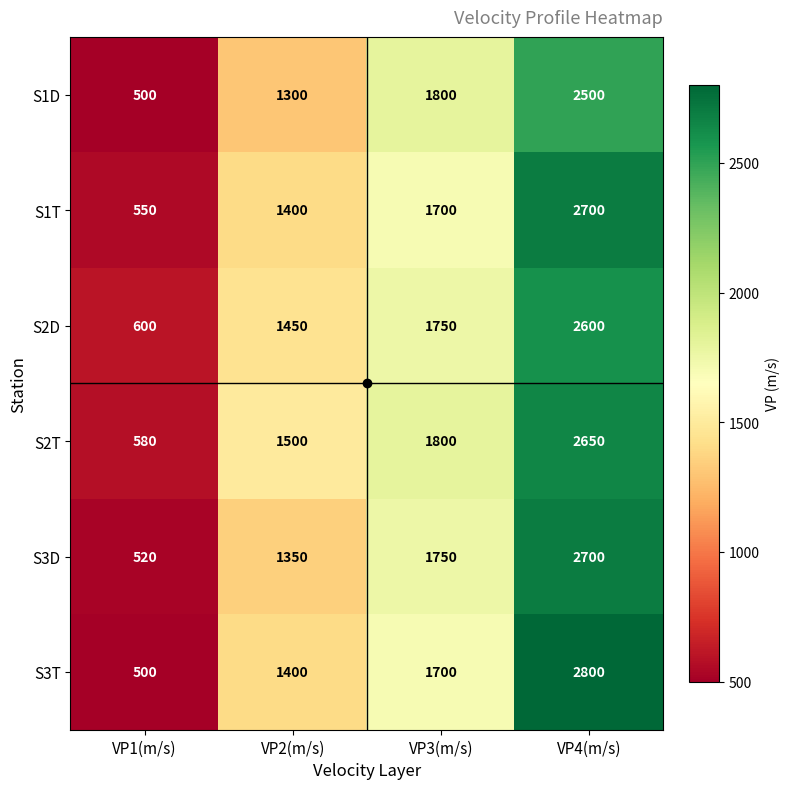

At which label is S1D closest to 1500?

VP2(m/s)